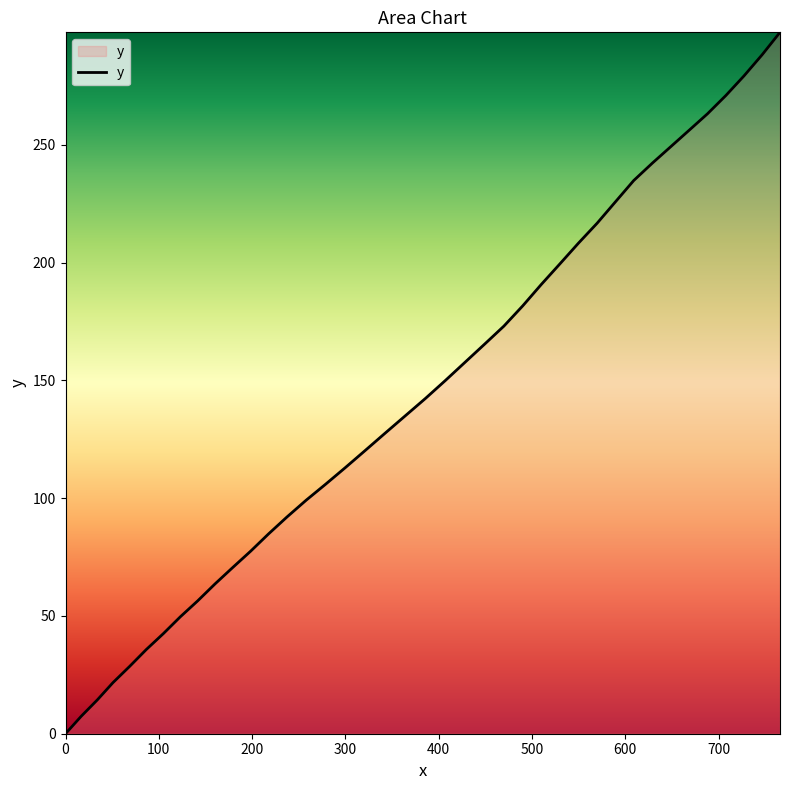

Reading right to left, transcribe all the data shown in this chart.

297.7	288.2	279.2	270.9	263.1	256.1	249.2	242.2	234.8	225.9	216.7	208.2	199.4	190.6	181.6	173.0	165.3	157.6	149.9	142.3	134.8	127.5	120.1	112.9	105.9	99.1	92.0	84.8	77.5	70.5	63.6	56.4	49.6	42.5	35.7	28.6	21.7	14.4	7.4	0.0